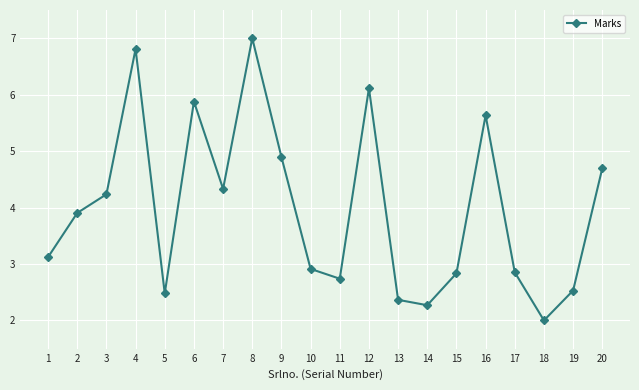

Which label corresponds to the largest value in the chart?

8